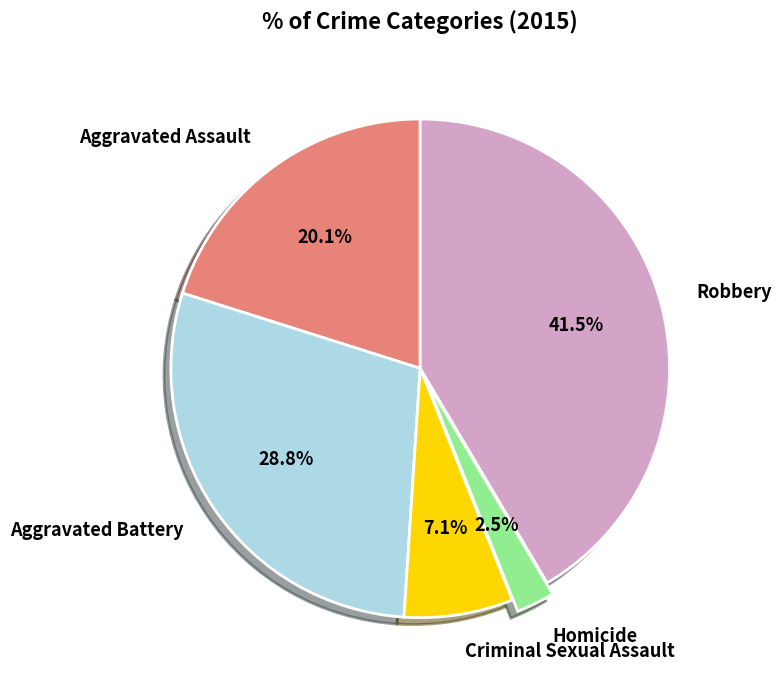

To the nearest percent, what is the combined percentage of Robbery and Aggravated Battery?

70%